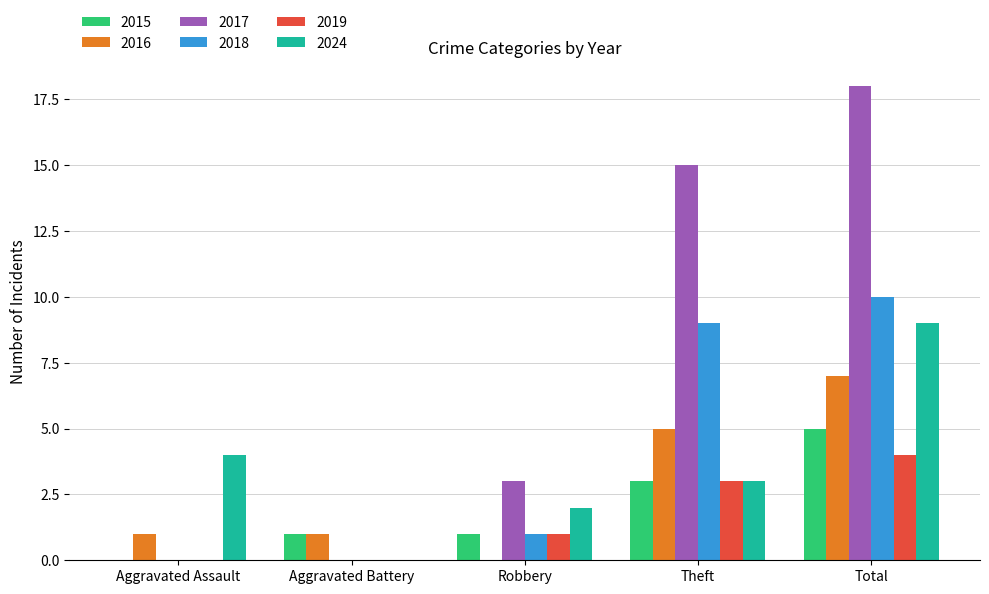

Is the value of 2017 at Theft greater than the value of 2015 at Theft?

Yes